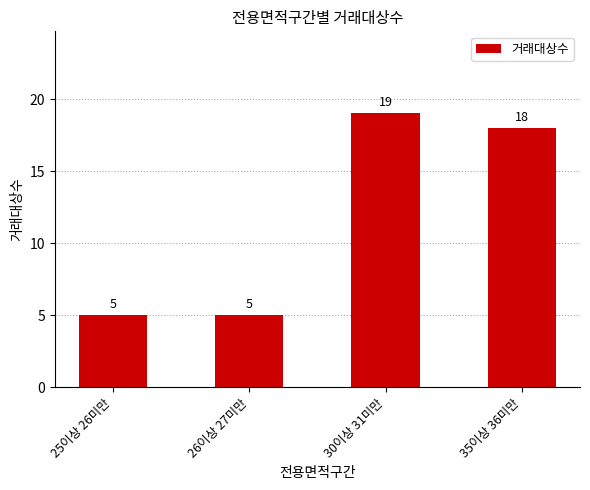

What is the sum of all values?

47